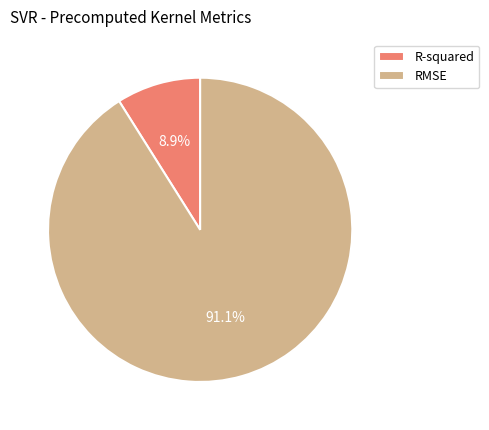

Count the number of slices in the pie.

2